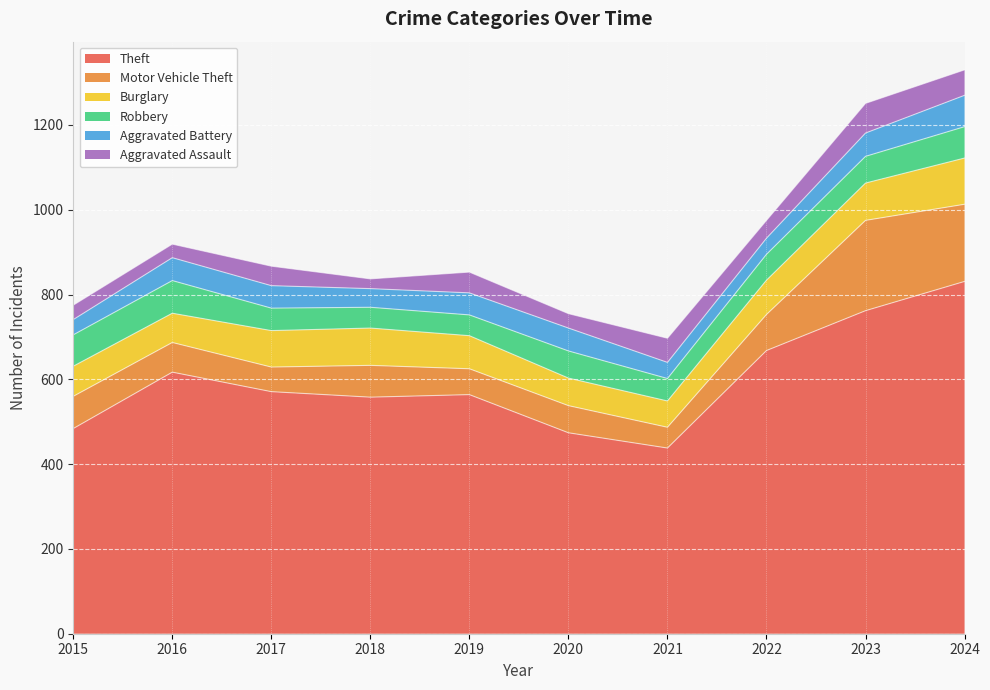

How many values in the Motor Vehicle Theft series are below 75?

5